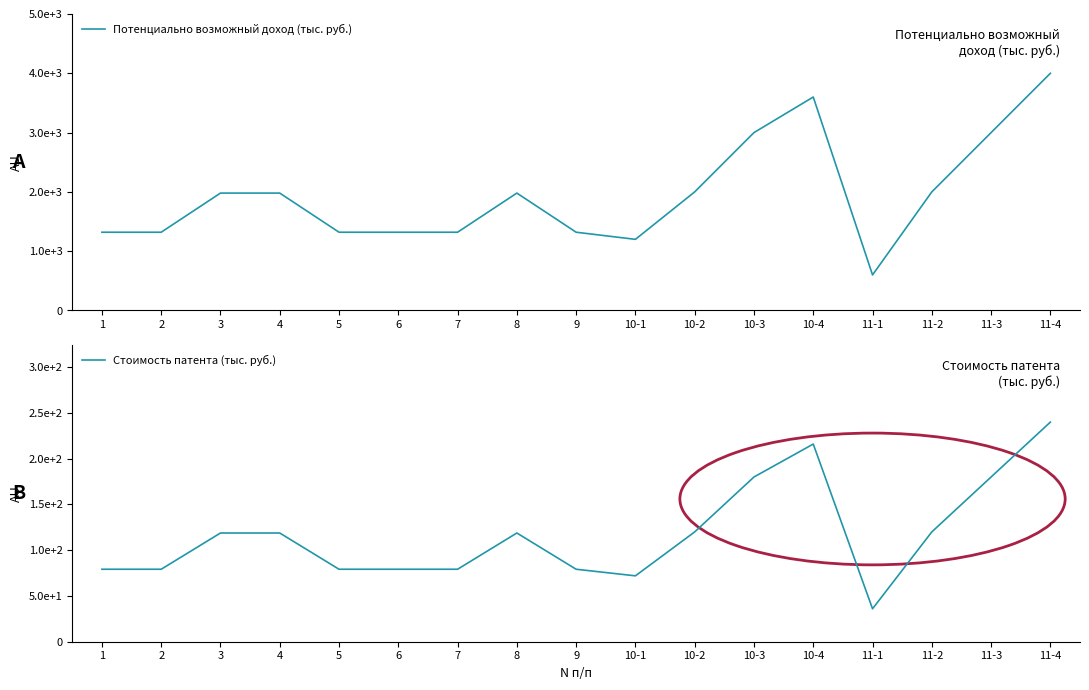

What is the minimum value for Стоимость патента (тыс. руб.)?

36.0